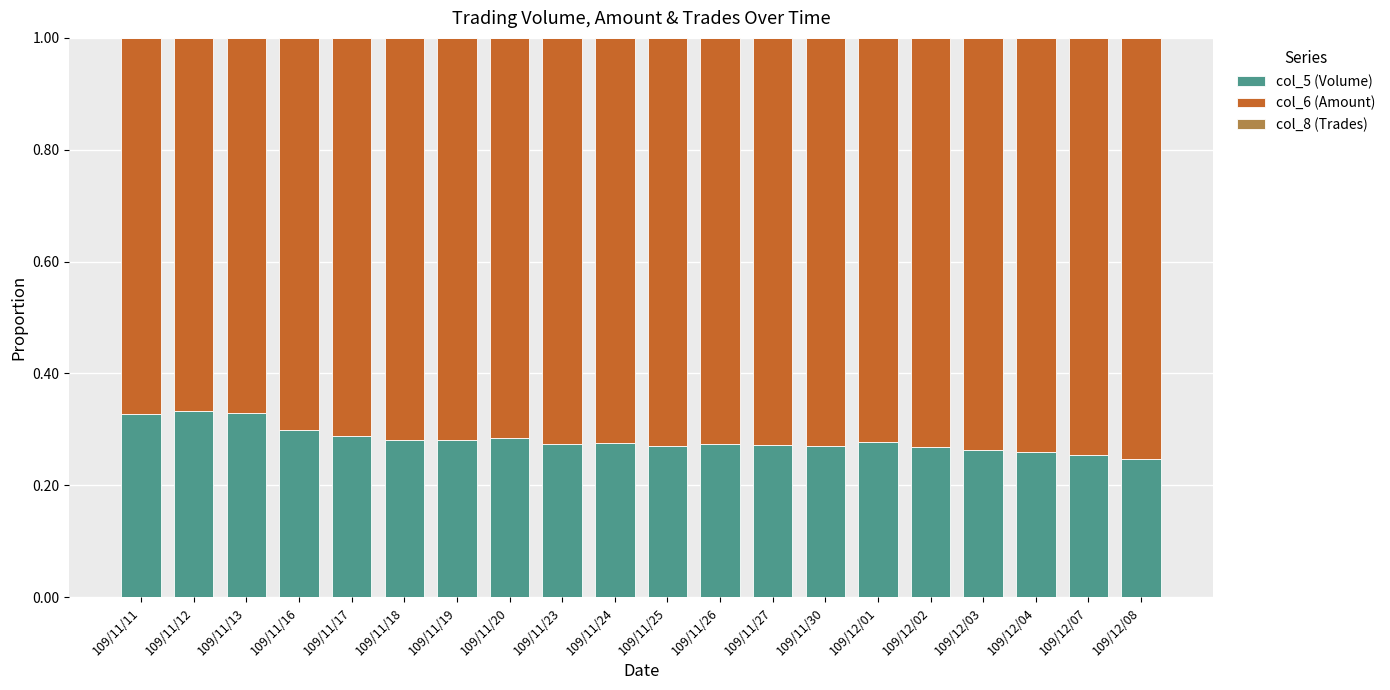

True or false: col_5 (Volume) has a value of 0.3 at 109/11/20.

True